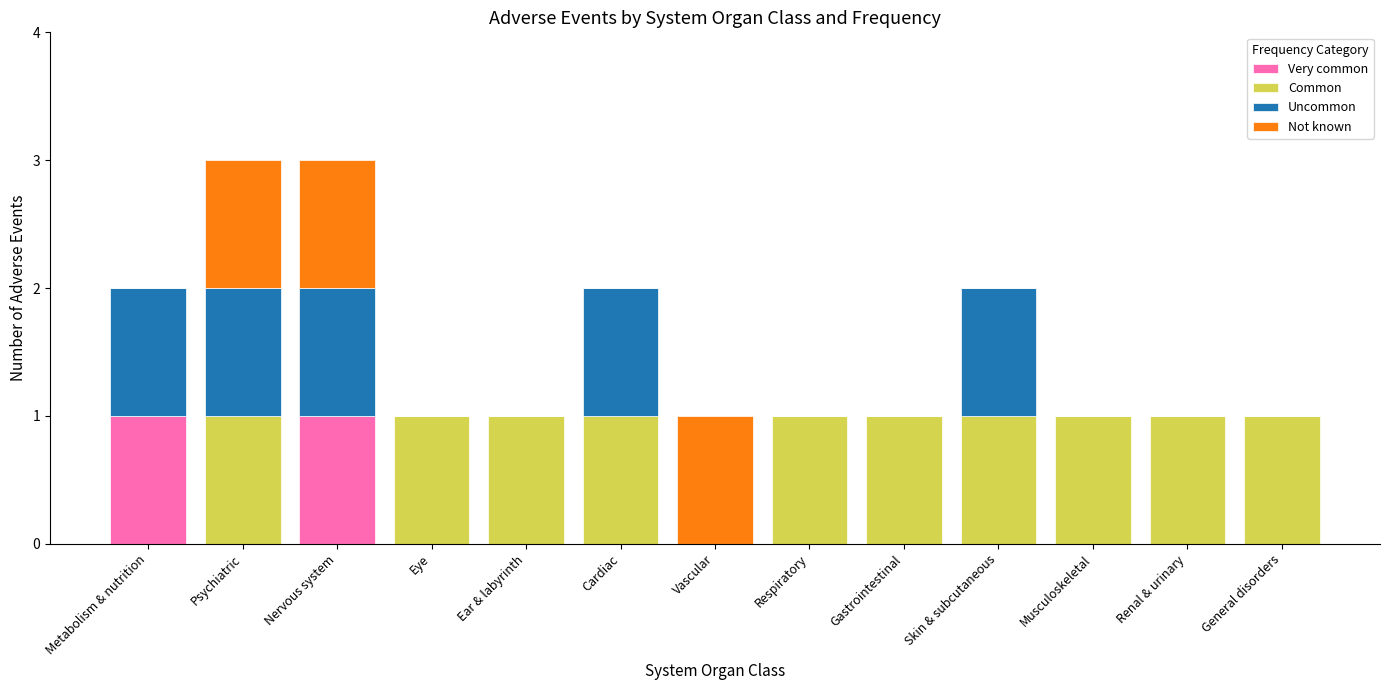

The value of Very common at Cardiac is 0. True or false?

True